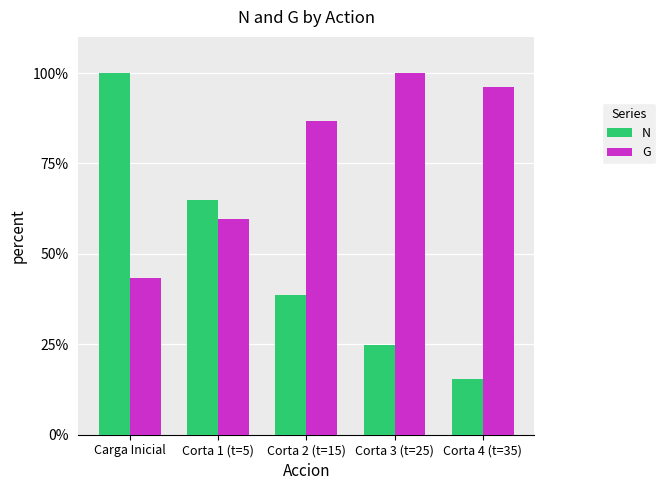

At which label does N first exceed 38?

Carga Inicial